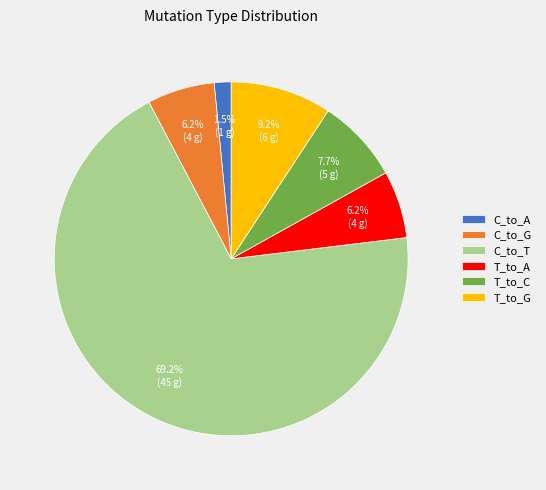

Which category has the biggest portion of the pie?

C_to_T